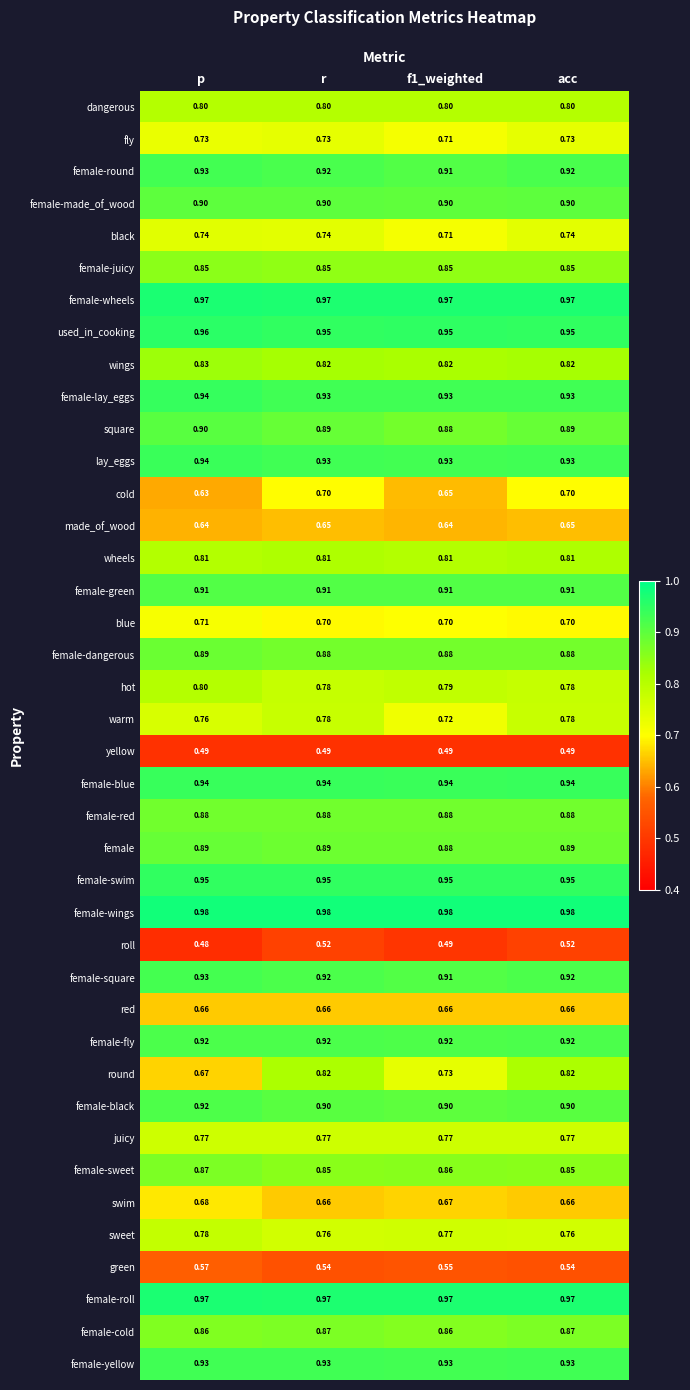

Between f1_weighted and acc, which series saw the biggest shift?

round